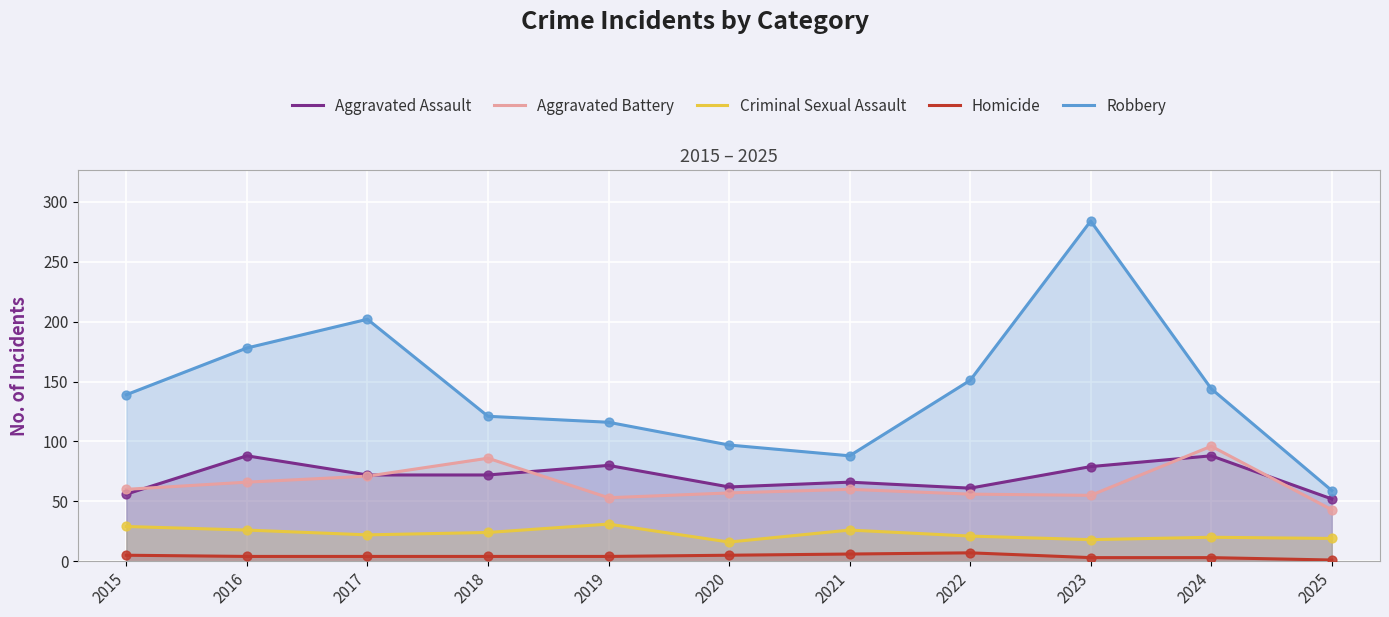

What are all the series names shown in the legend?

Aggravated Assault, Aggravated Battery, Criminal Sexual Assault, Homicide, Robbery